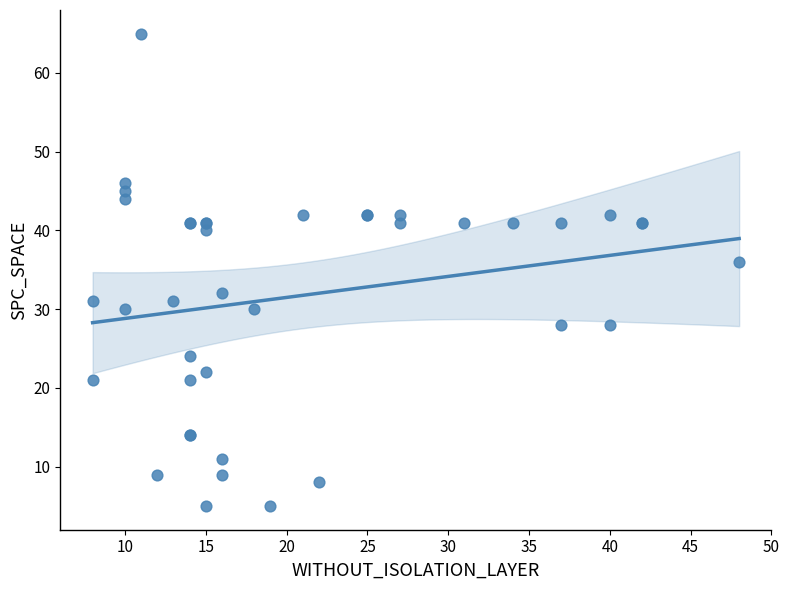

What Y value in the scatter plot is closest to 35?

36